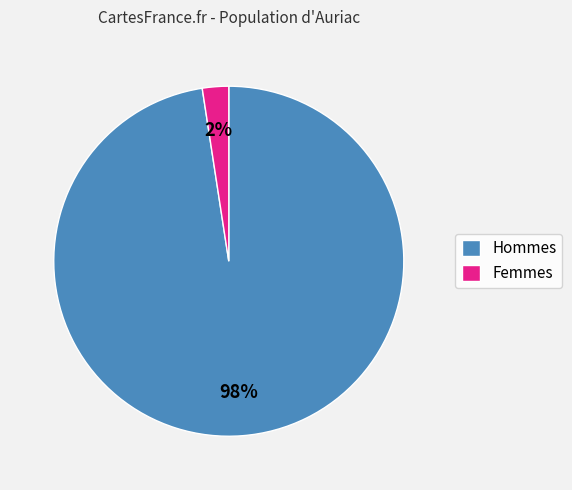

The Femmes slice represents 2% of the pie. True or false?

True